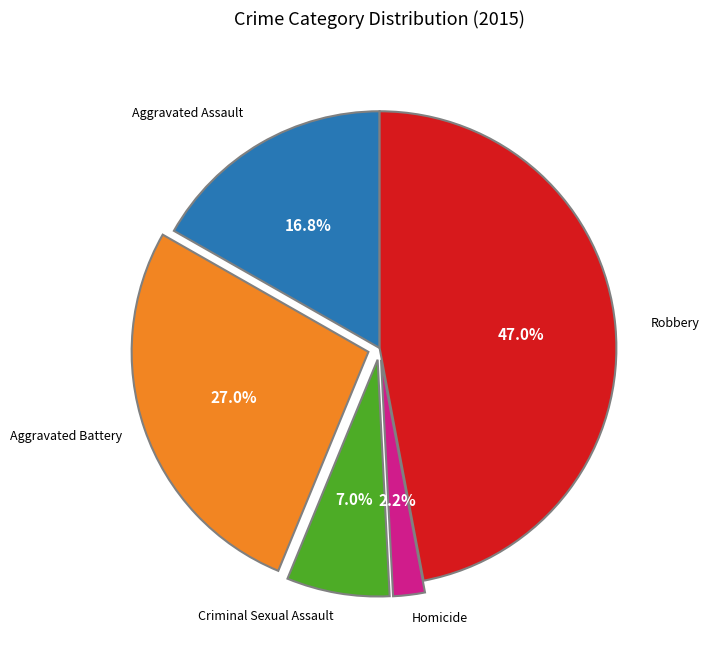

Does any single category account for the majority?

No